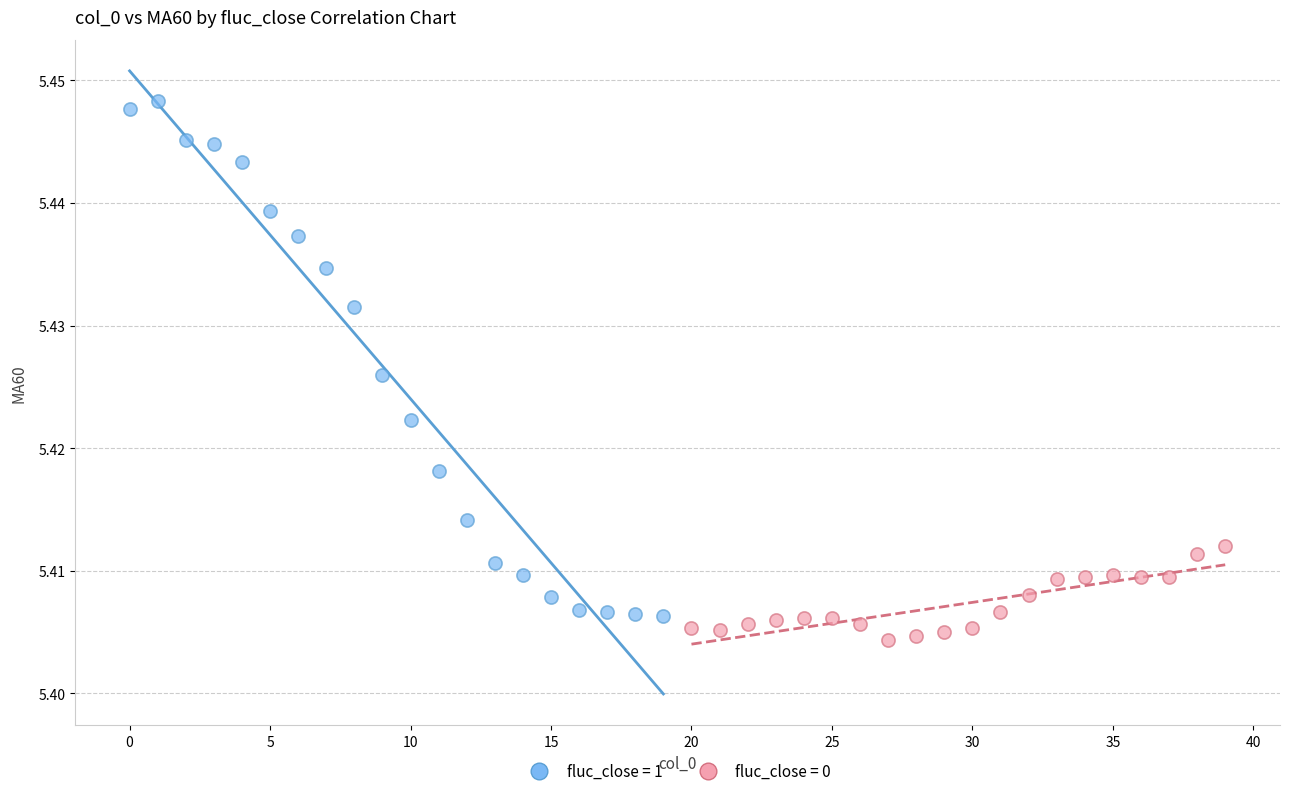

Which series reaches the maximum Y coordinate?

fluc_close = 1